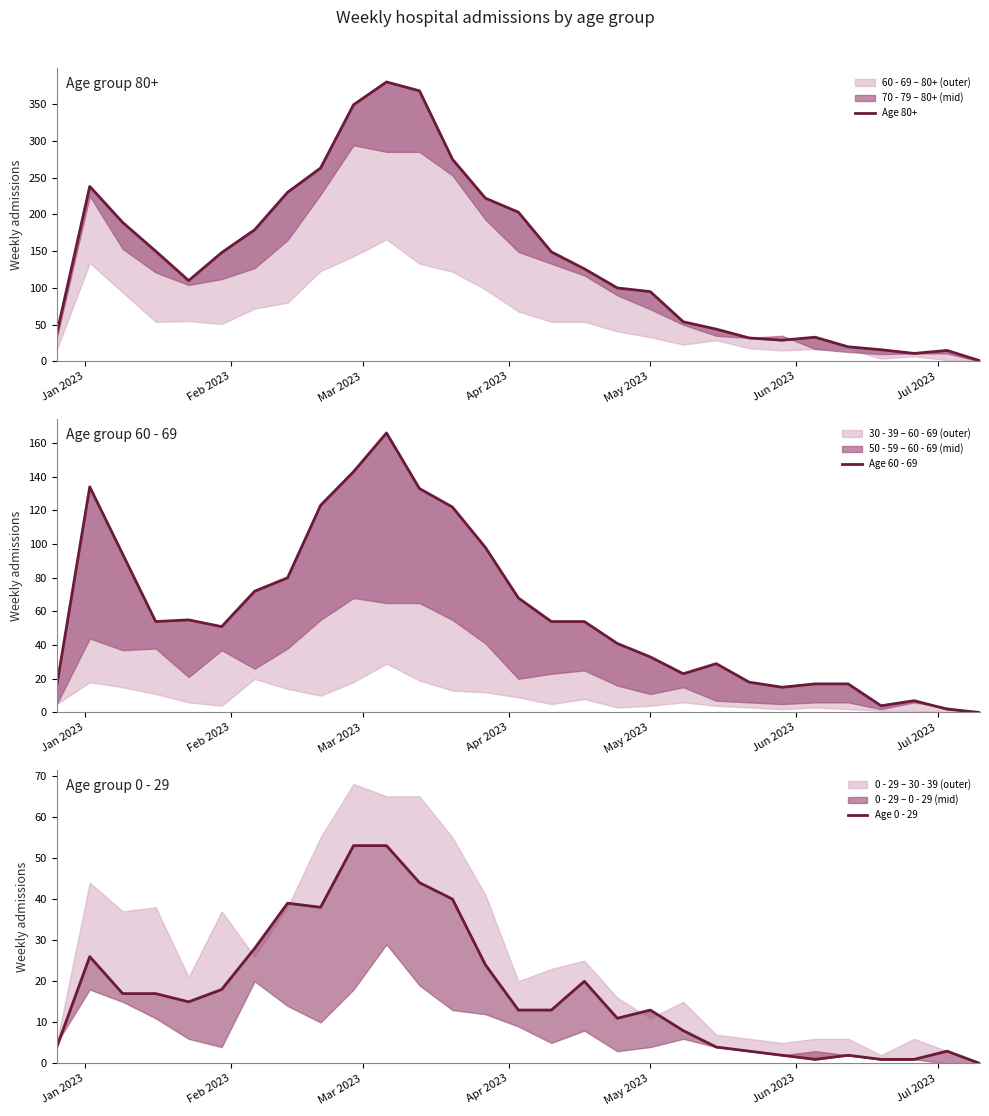

What is the difference between the highest and lowest values at Jan 2023?

34